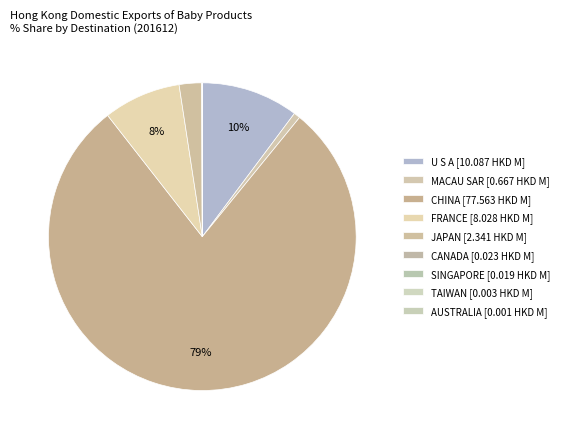

To the nearest percent, what is the difference between the largest and smallest slice percentages?

79%